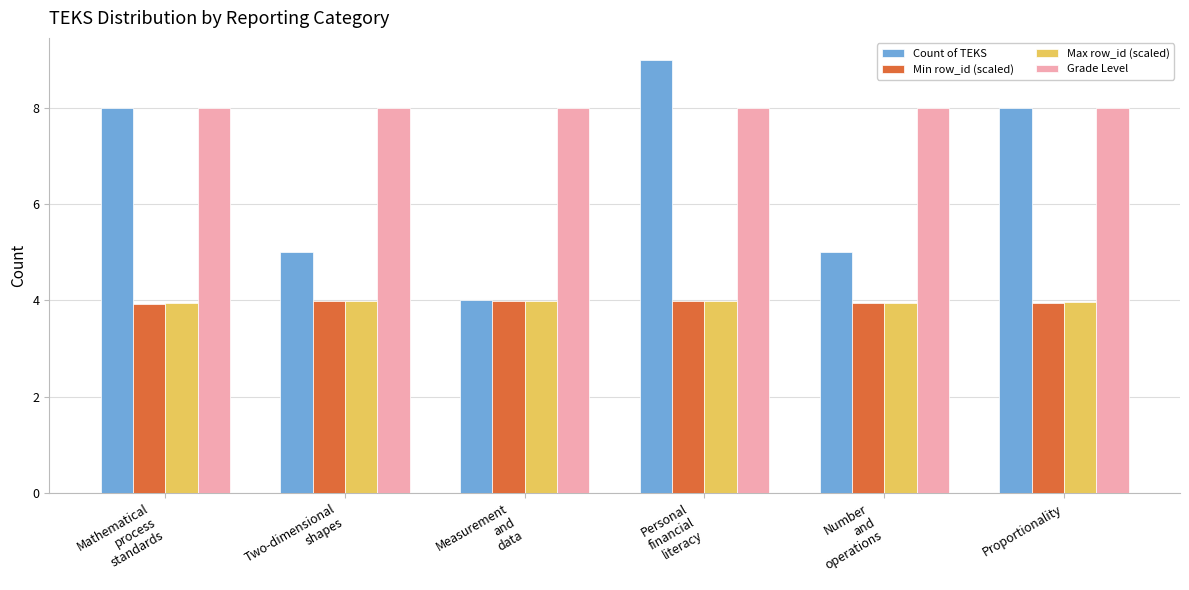

True or false: Max row_id (scaled) has a value of 1.9 at Personal
financial
literacy.

False